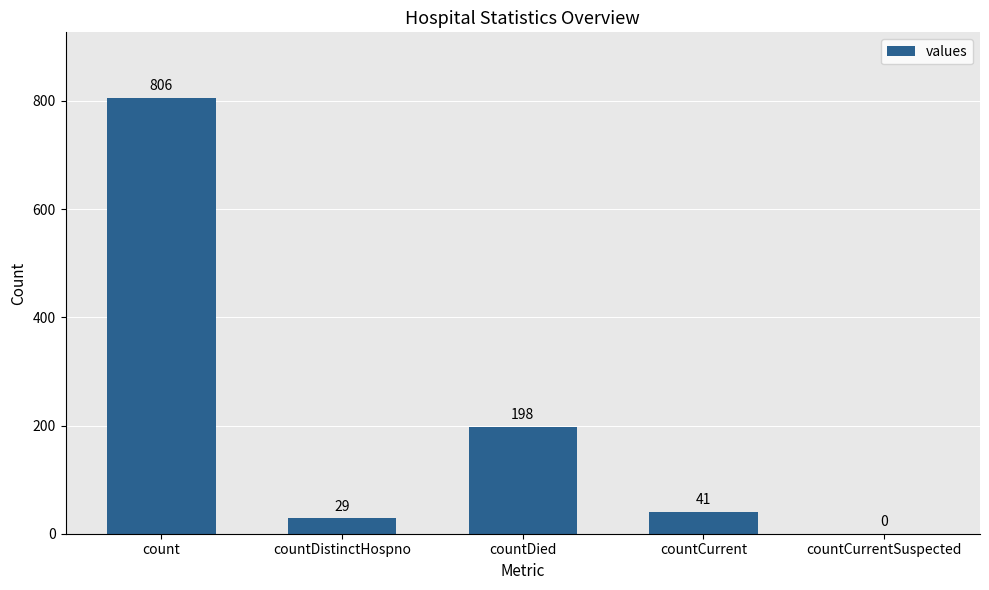

What is the sum of the values at countCurrent and countDistinctHospno?

70